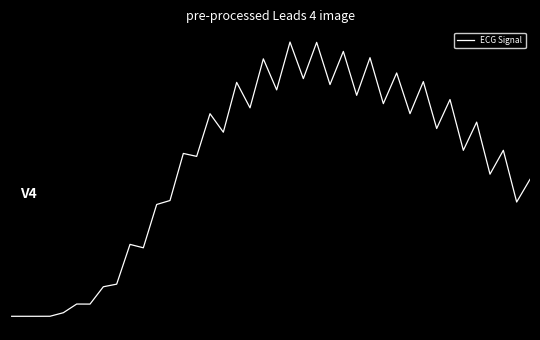

Does the chart have visible grid lines?

No